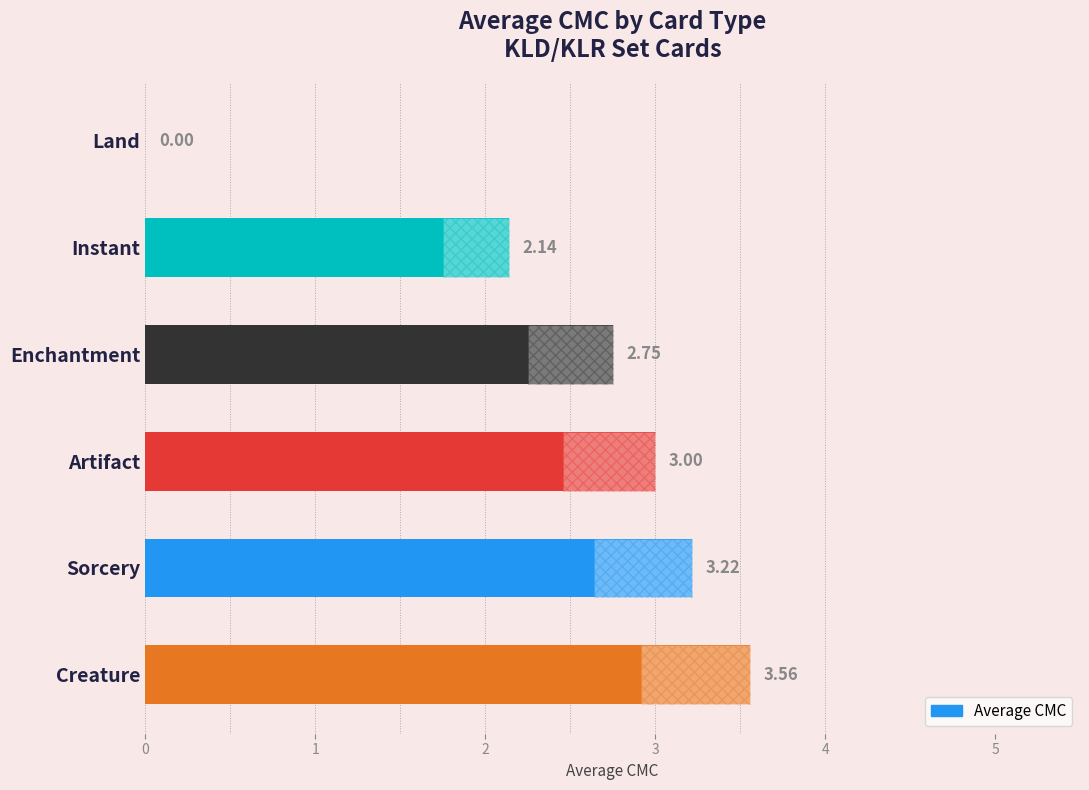

What is the difference between the maximum and minimum values?

3.6